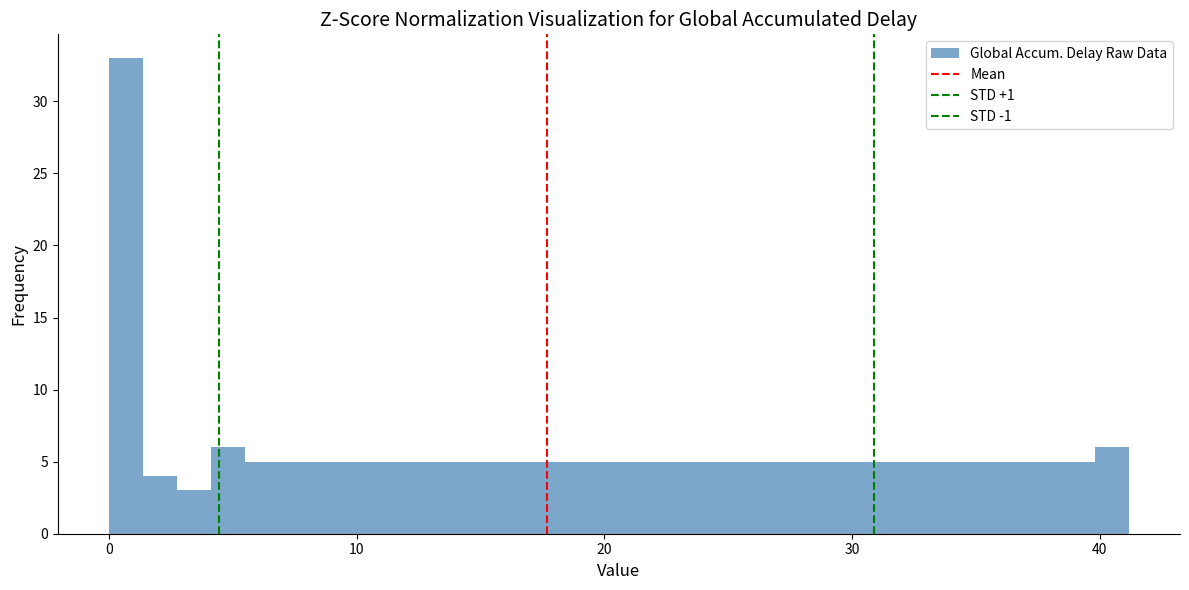

Read against the x-axis, roughly where is the centre of the tallest bar?

1